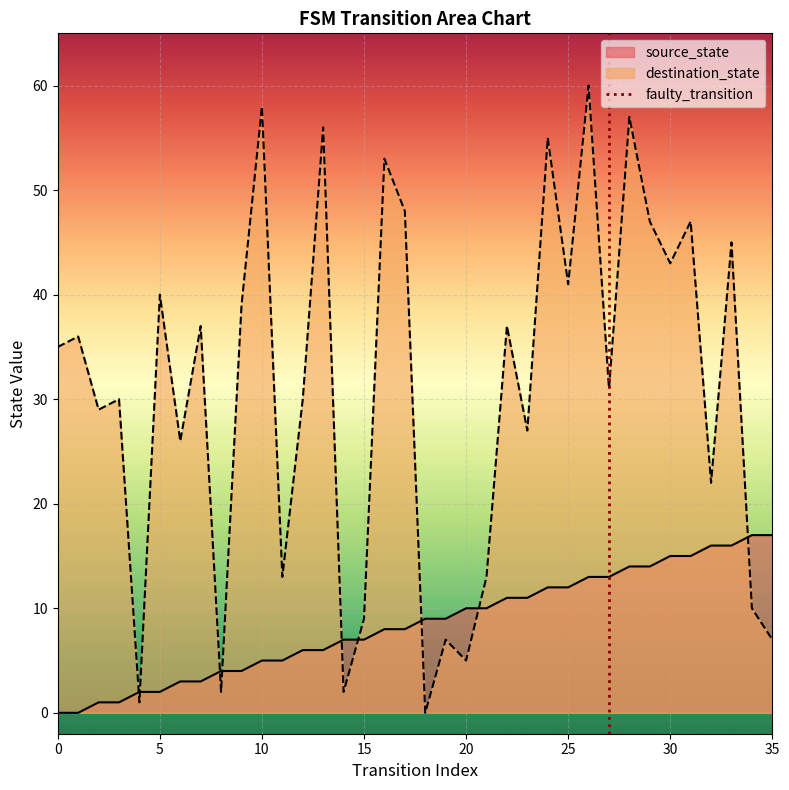

The destination_state series shows 58 at 10. True or false?

True